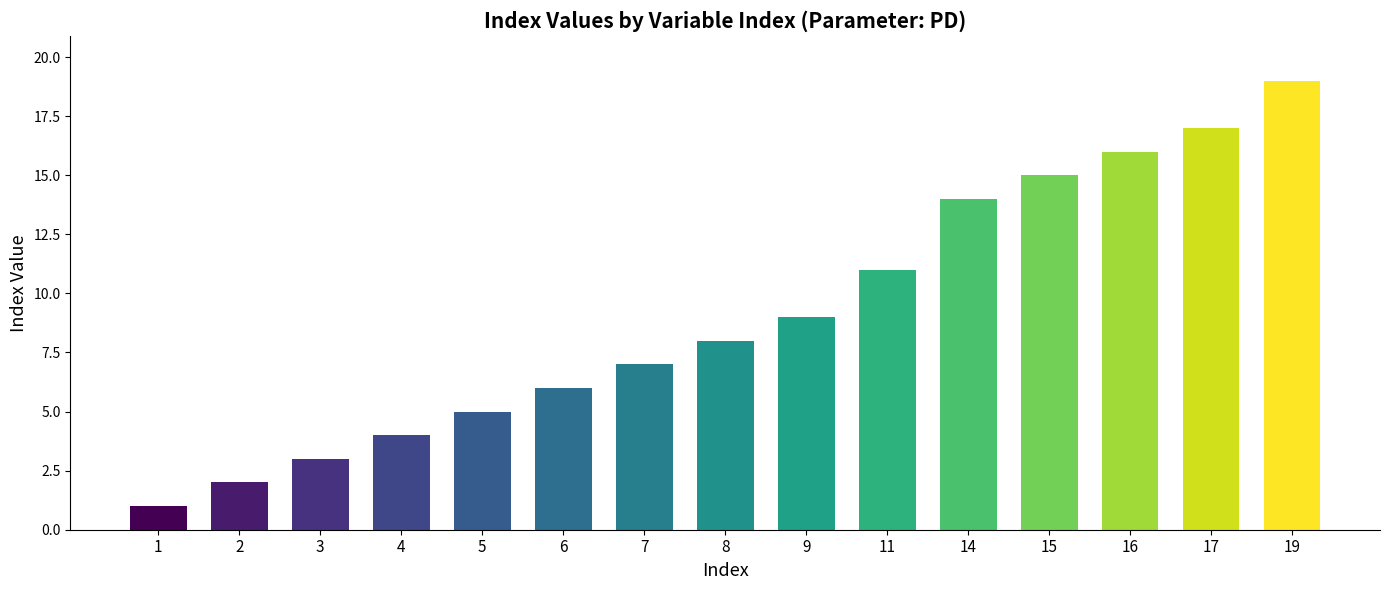

Reading right to left, list all the values displayed in this chart.

19=19	17=17	16=16	15=15	14=14	11=11	9=9	8=8	7=7	6=6	5=5	4=4	3=3	2=2	1=1